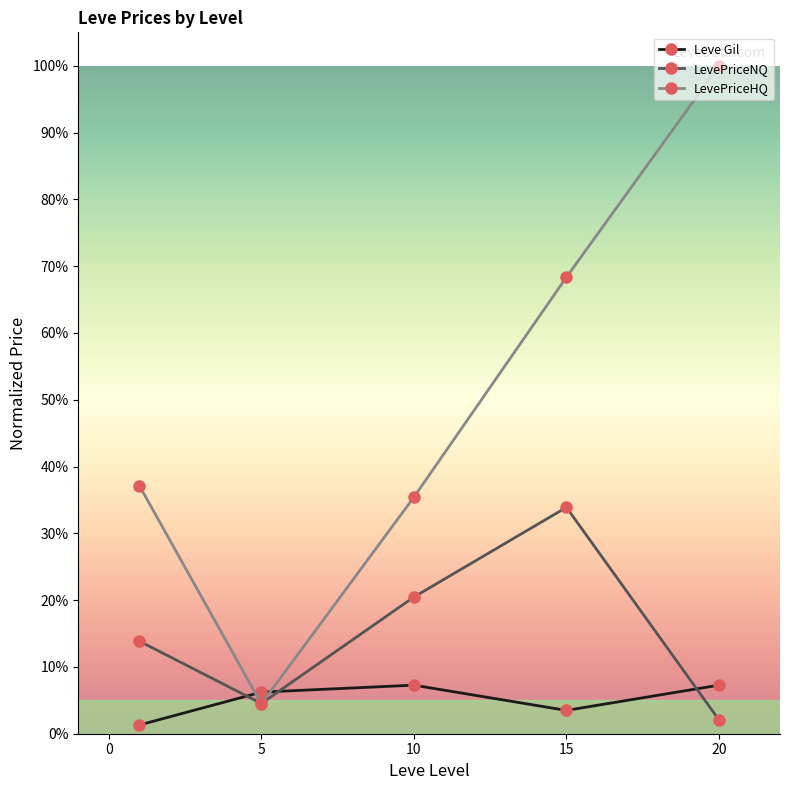

What are all the series names shown in the legend?

Leve Gil, LevePriceNQ, LevePriceHQ